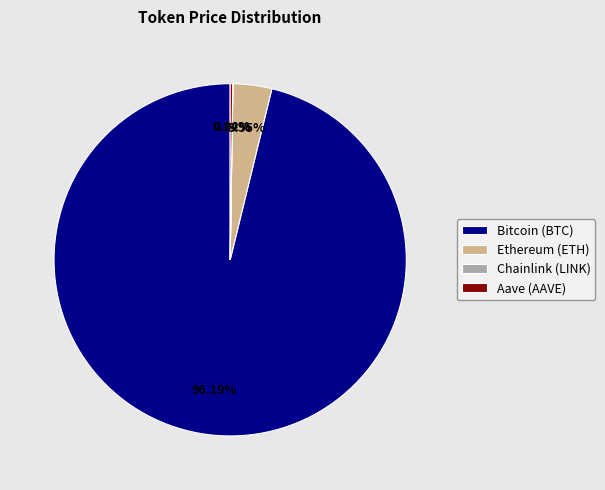

Is there any slice that represents more than half of the pie?

Yes